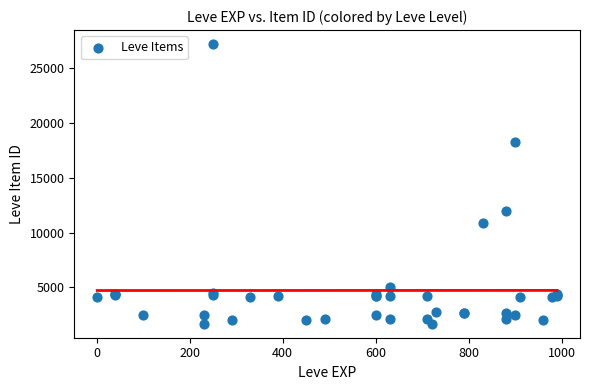

What Y value in the scatter plot is closest to 14448?

12018